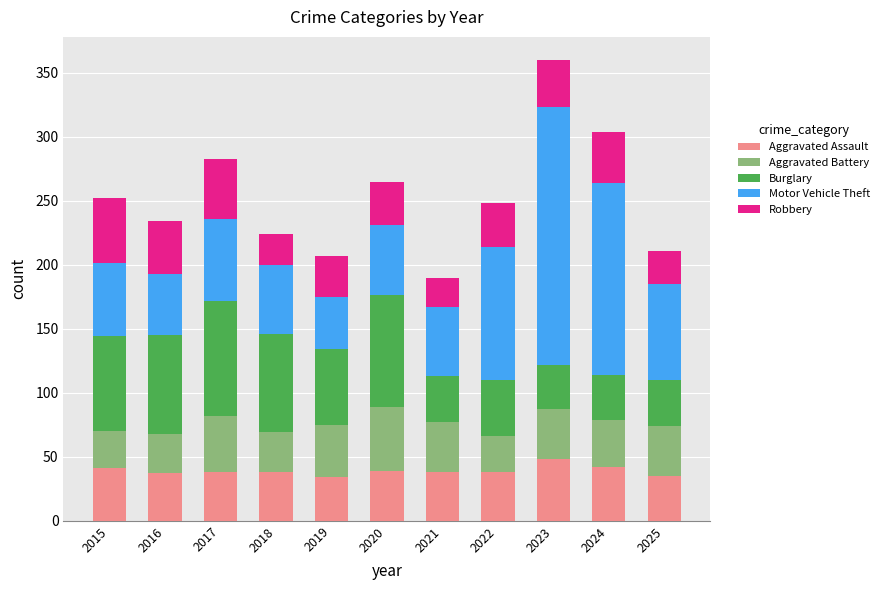

What is the lowest value of the Aggravated Assault series?

34